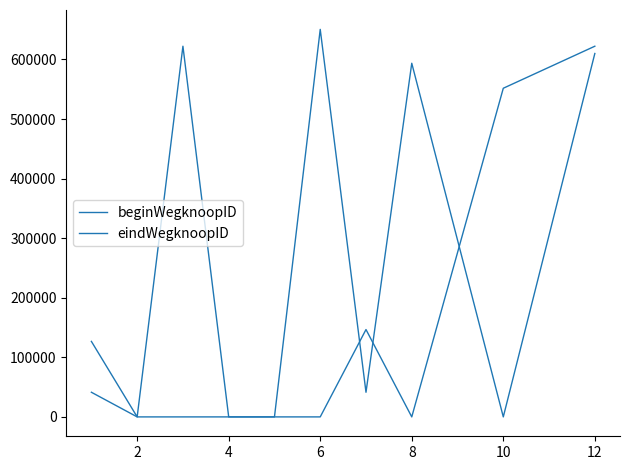

Which series has the largest total across all categories?

beginWegknoopID